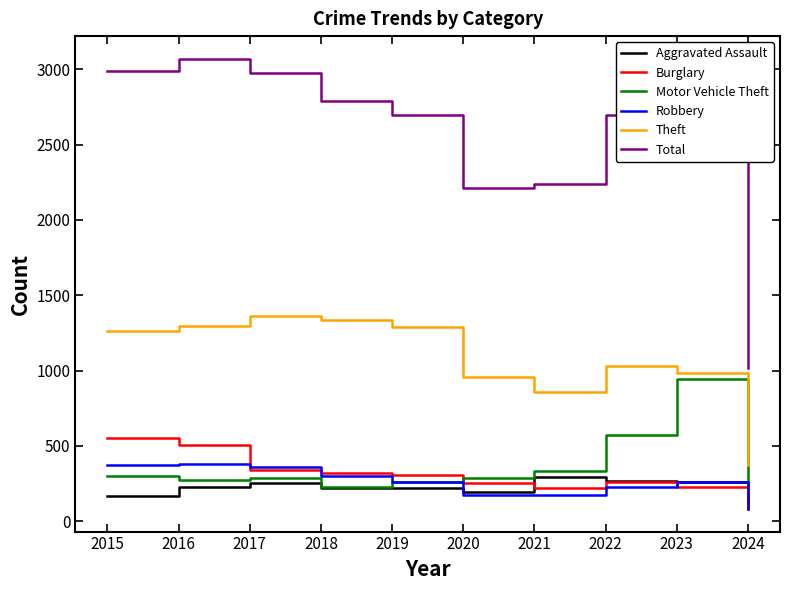

What is the difference between the highest and lowest values at 2023?

2766